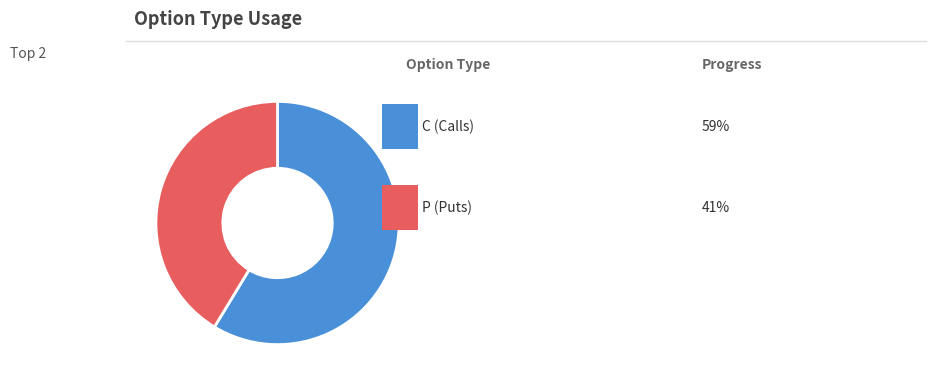

Is there any slice that represents more than half of the pie?

Yes